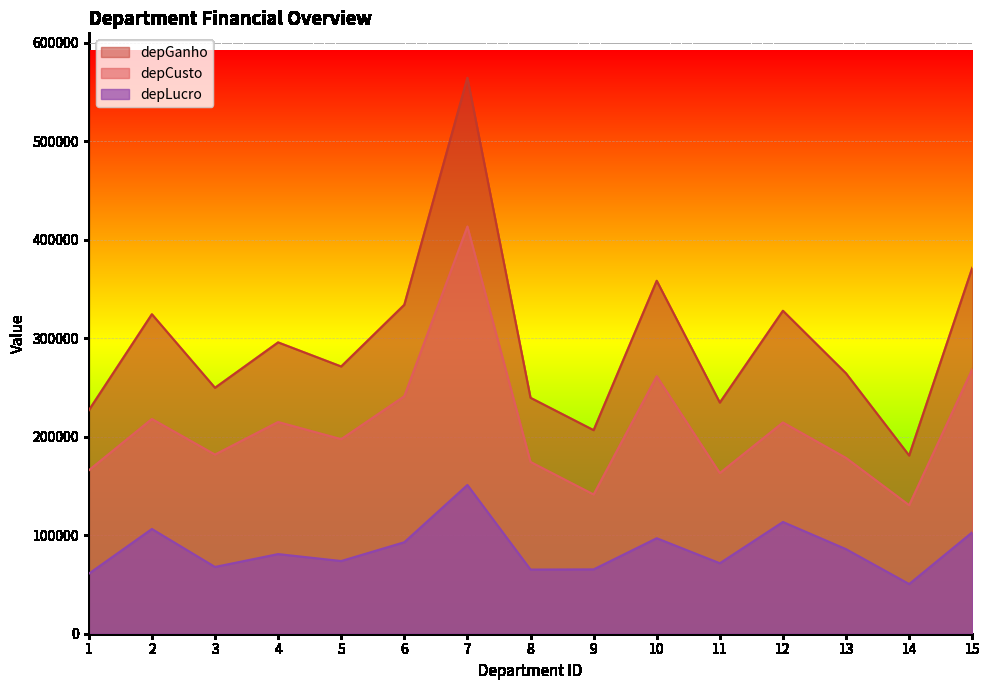

Reading left to right, extract all data points from this chart.

depCusto: 1=165838.0	2=217964.0	3=181836.0	4=214875.0	5=197452.0	6=241021.0	7=413314.0	8=174349.0	9=141308.0	10=261314.0	11=163037.0	12=214390.0	13=178420.0	14=130444.0	15=268383.0
depGanho: 1=226755.0	2=324283.0	3=249612.0	4=295705.0	5=271234.0	6=333888.0	7=564293.0	8=239459.0	9=206609.0	10=358245.0	11=234581.0	12=327812.0	13=264260.0	14=180862.0	15=371327.0
depLucro: 1=60917.1	2=106319.0	3=67776.6	4=80829.2	5=73782.1	6=92866.3	7=150979.0	8=65110.3	9=65301.5	10=96931.2	11=71543.3	12=113422.0	13=85840.1	14=50417.8	15=102945.0